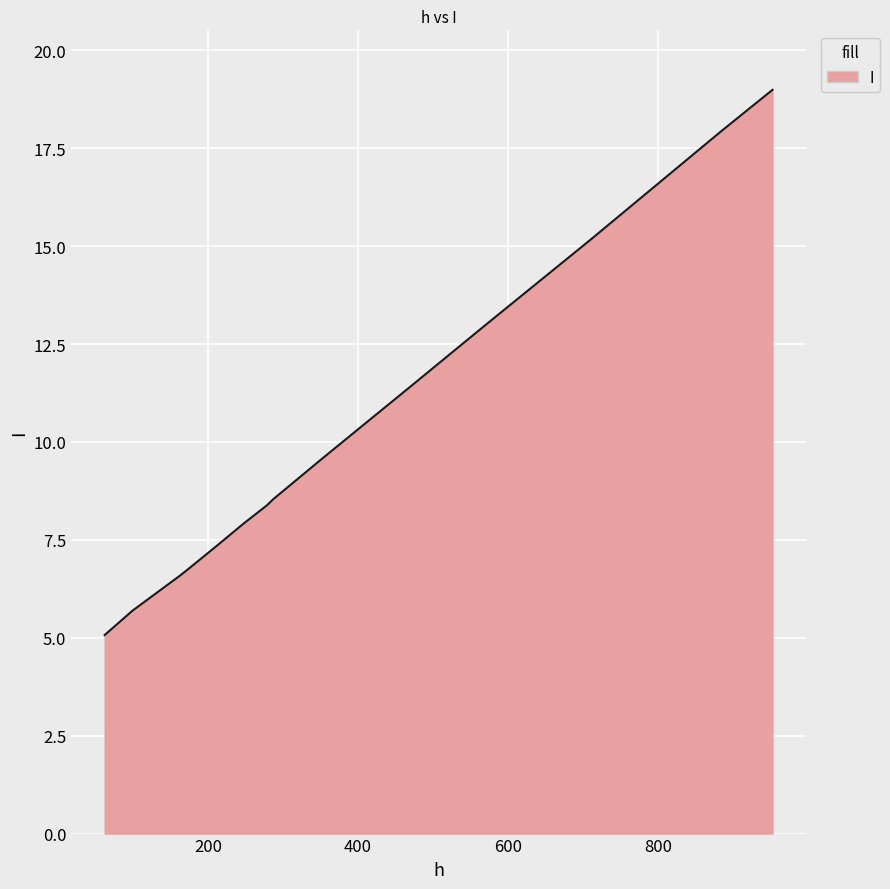

What is the minimum value shown in the chart?

5.1